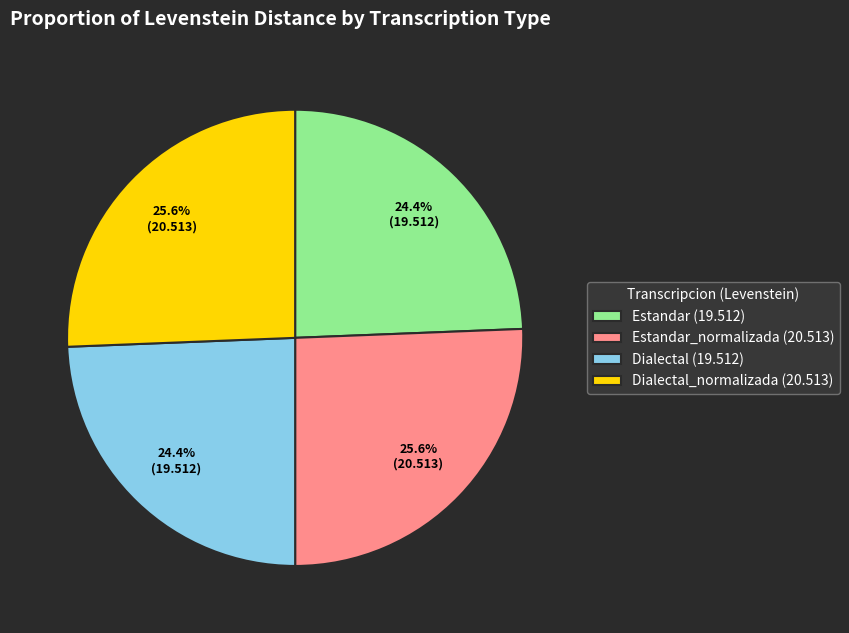

Between Dialectal (19.512) and Dialectal_normalizada (20.513), which is larger?

Dialectal_normalizada (20.513)